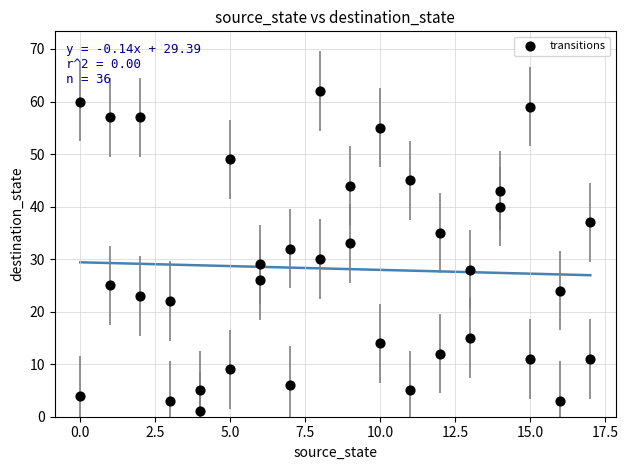

What is the range of X values (max minus min)?

17